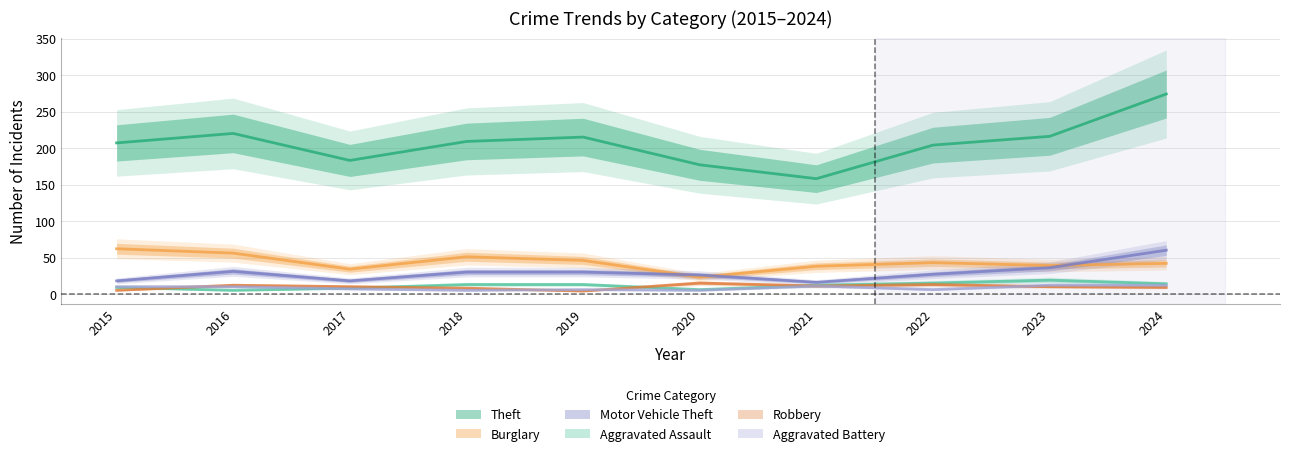

Which series ends up on top after the final intersection of Aggravated Battery and Robbery?

Aggravated Battery